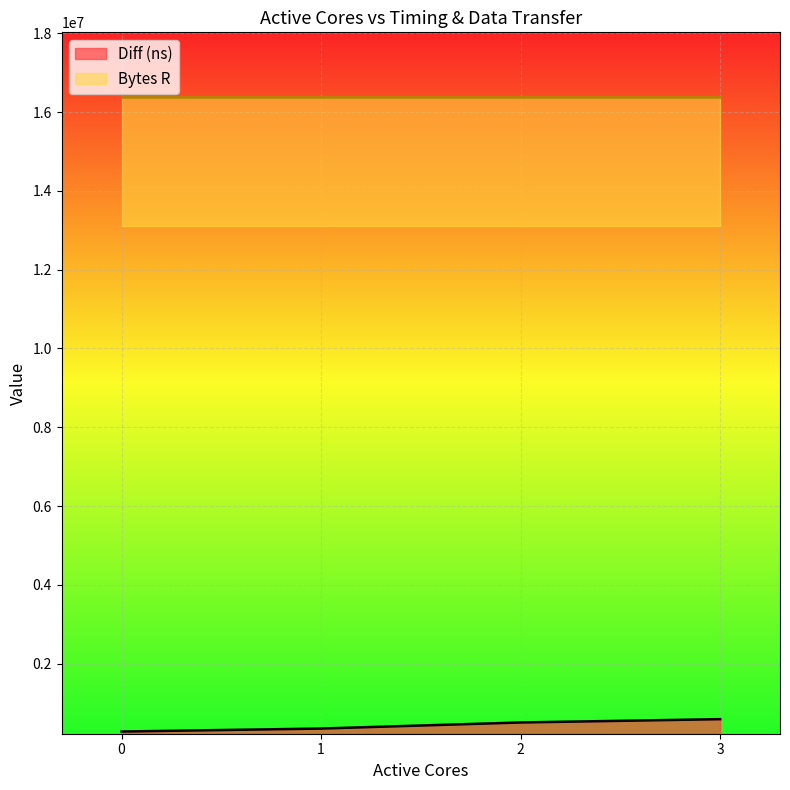

Which category has the highest value across all series?

3